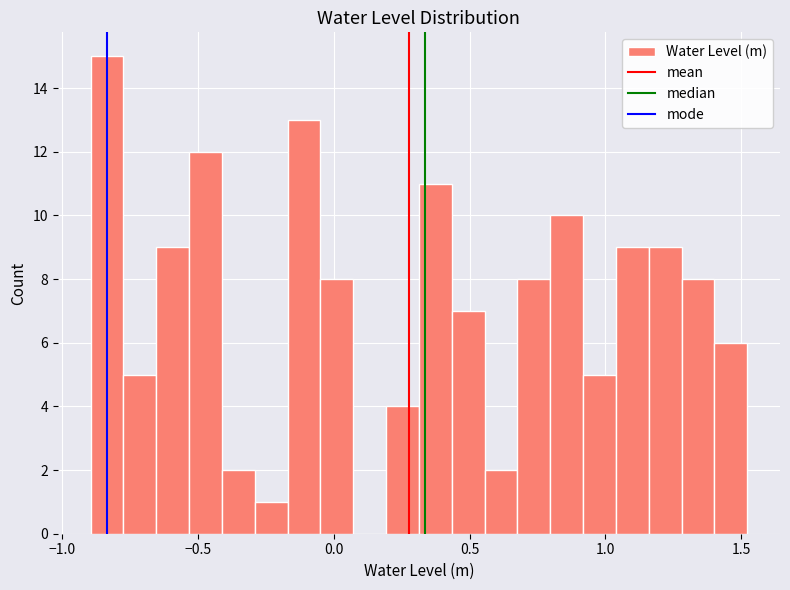

Read against the x-axis, roughly where is the centre of the tallest bar?

-0.85